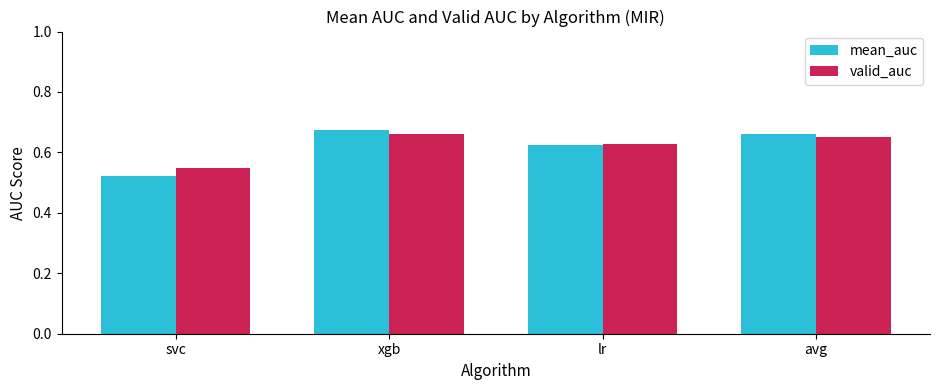

Which series has the widest spread of values?

mean_auc